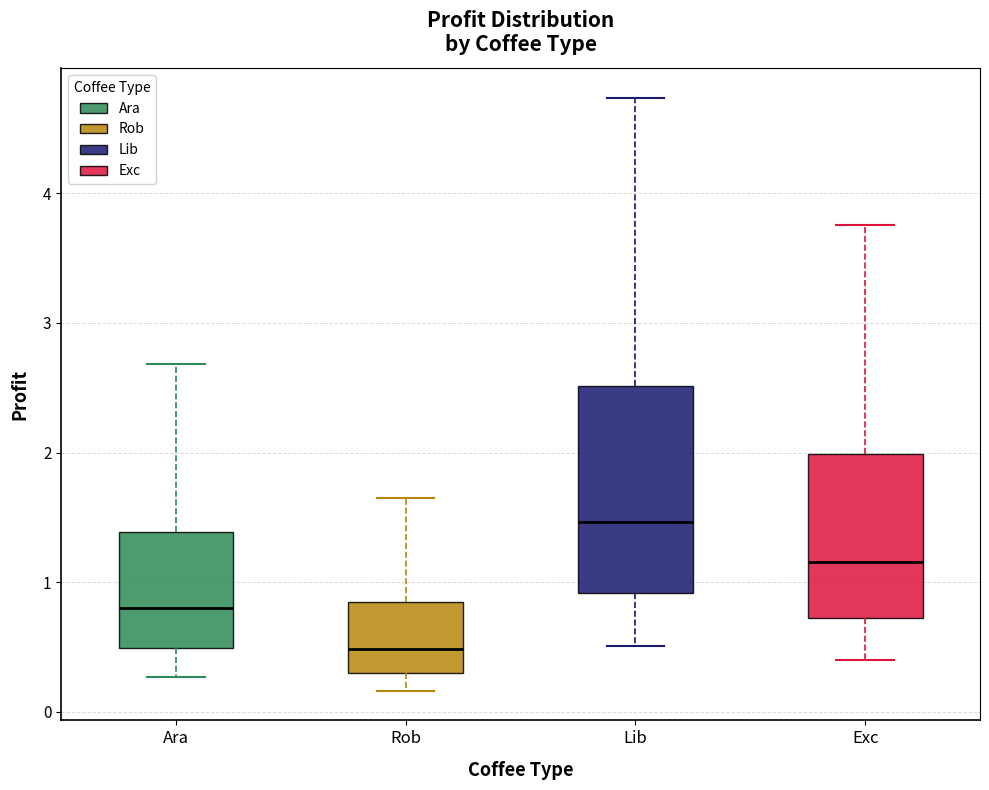

Reading left to right, read every box against the y-axis: the position of its median line, the range the box covers, and the ends of its whiskers. The values are not printed on the chart, so give them approximately, as read against the axis.

Ara: median 0.8, box 0.5 to 1.4, whiskers 0.3 to 2.7
Rob: median 0.5, box 0.3 to 0.8, whiskers 0.2 to 1.6
Lib: median 1.5, box 0.9 to 2.5, whiskers 0.5 to 4.7
Exc: median 1.2, box 0.7 to 2.0, whiskers 0.4 to 3.8